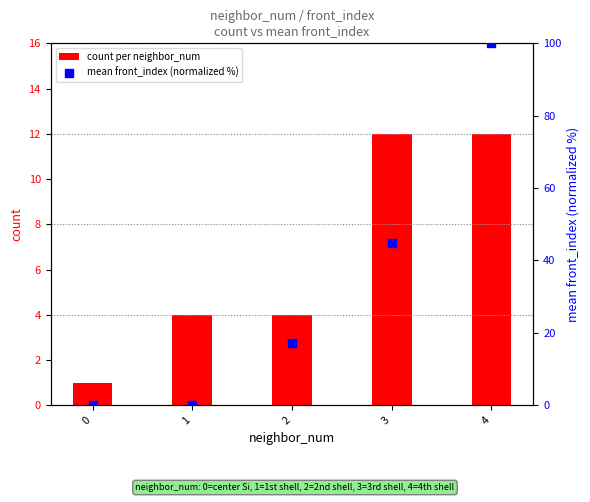

Which series contains the highest Y value?

mean front_index (normalized %)